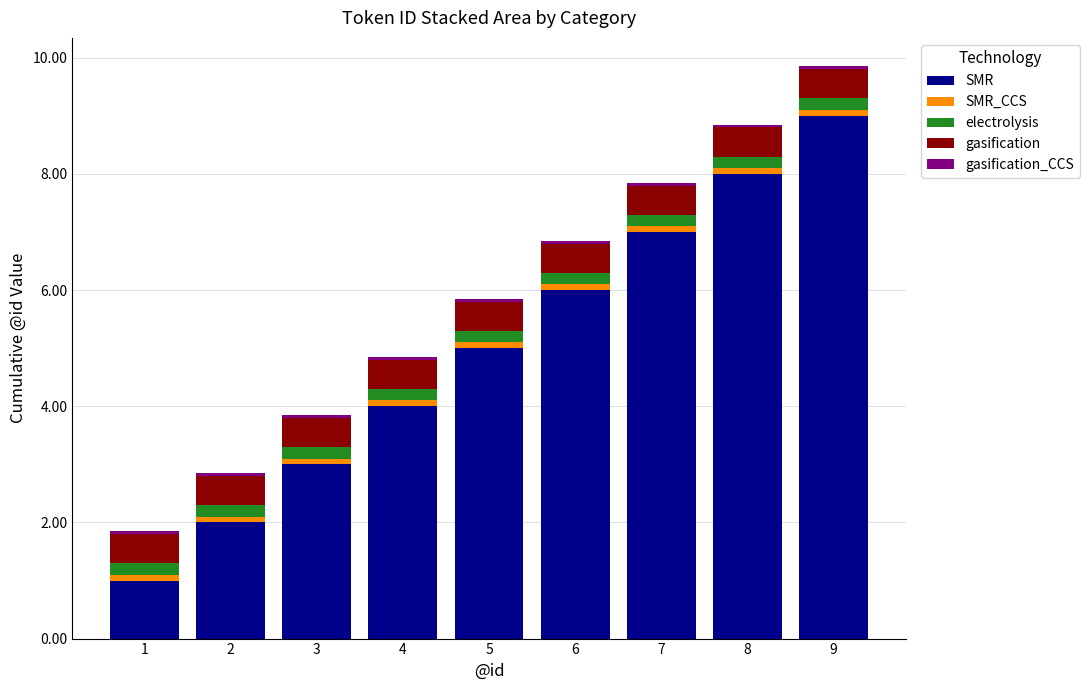

Are the bars grouped side by side (vs. stacked)?

No